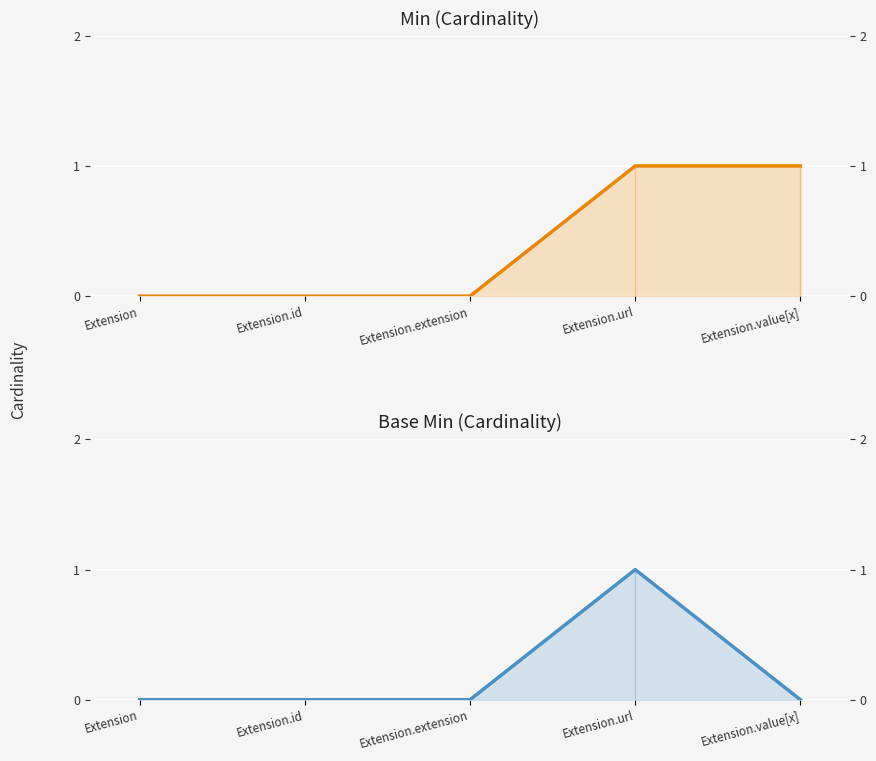

What are all the series names shown in the legend?

Min, Base Min